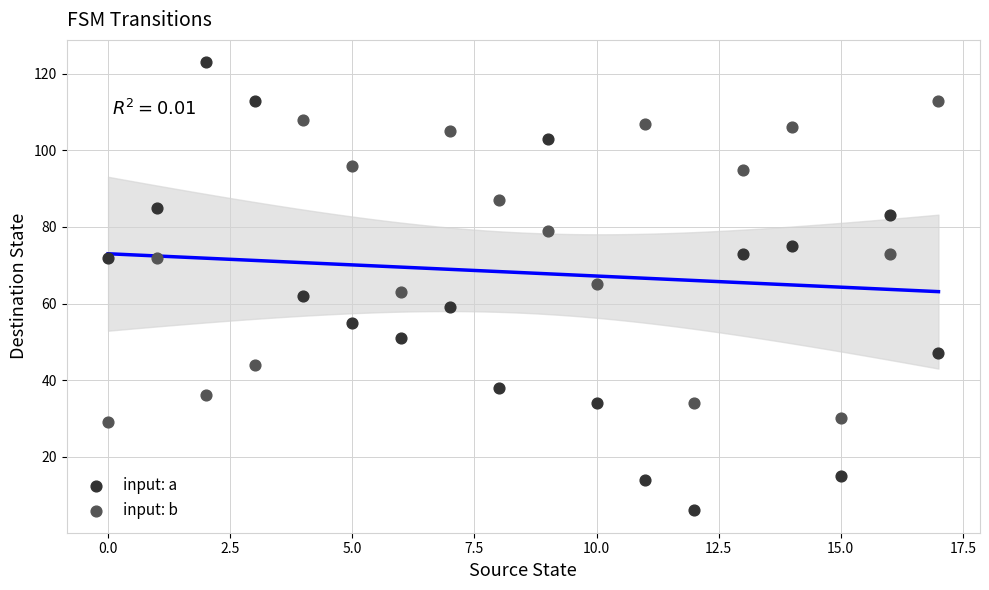

Which series contains the highest Y value?

input: a